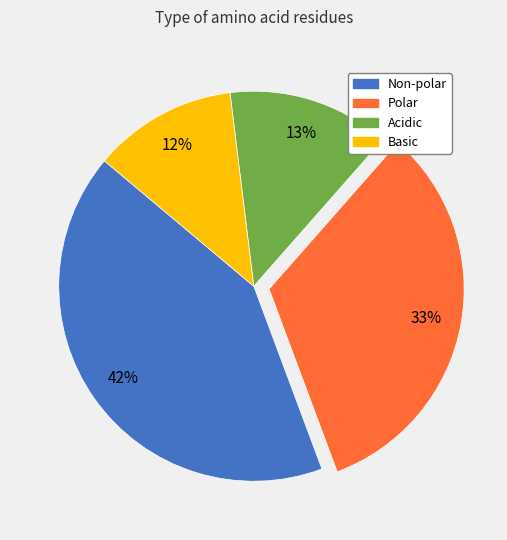

The Polar slice represents 45% of the pie. True or false?

False